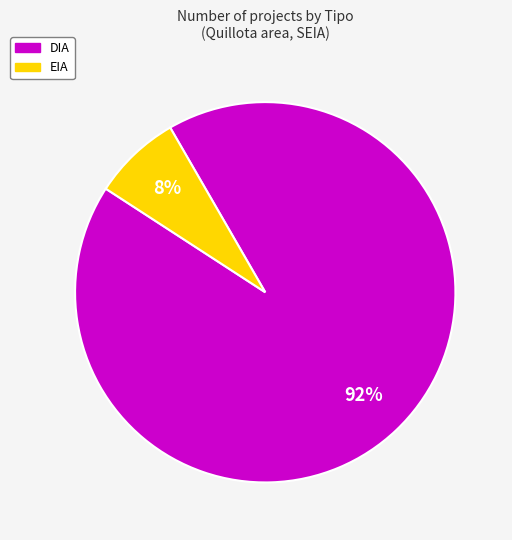

To the nearest percent, what percentage of the pie is DIA?

93%